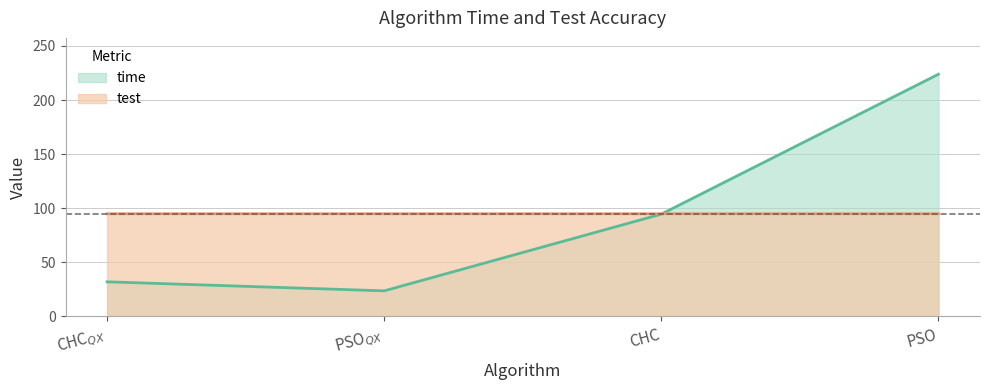

At which label is time closest to 123?

CHC